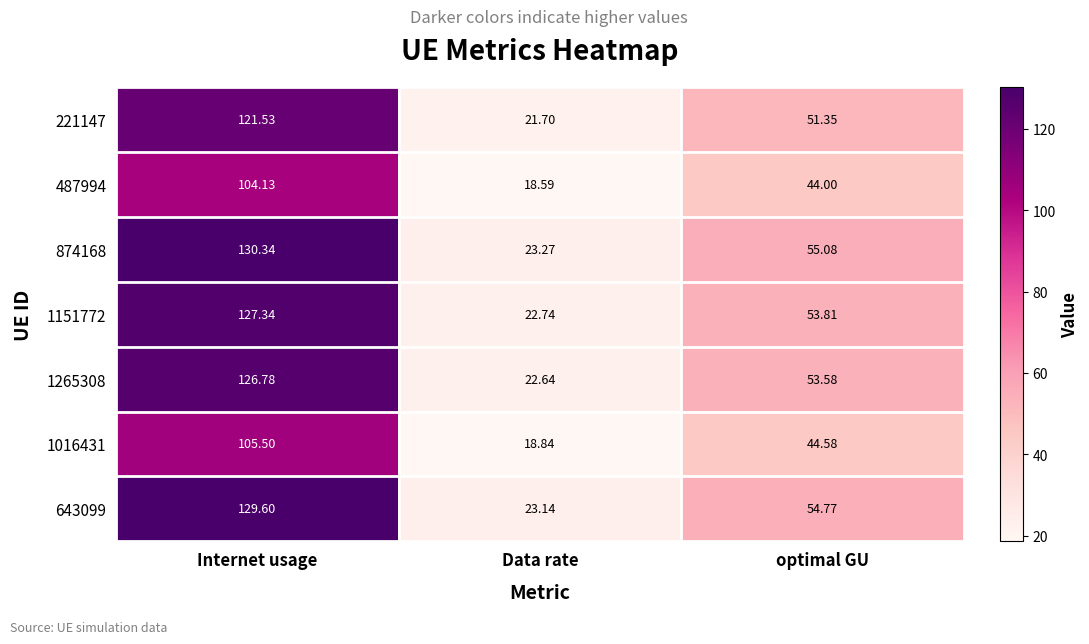

Is the value of 1016431 at Internet usage greater than the value of 487994 at Data rate?

Yes